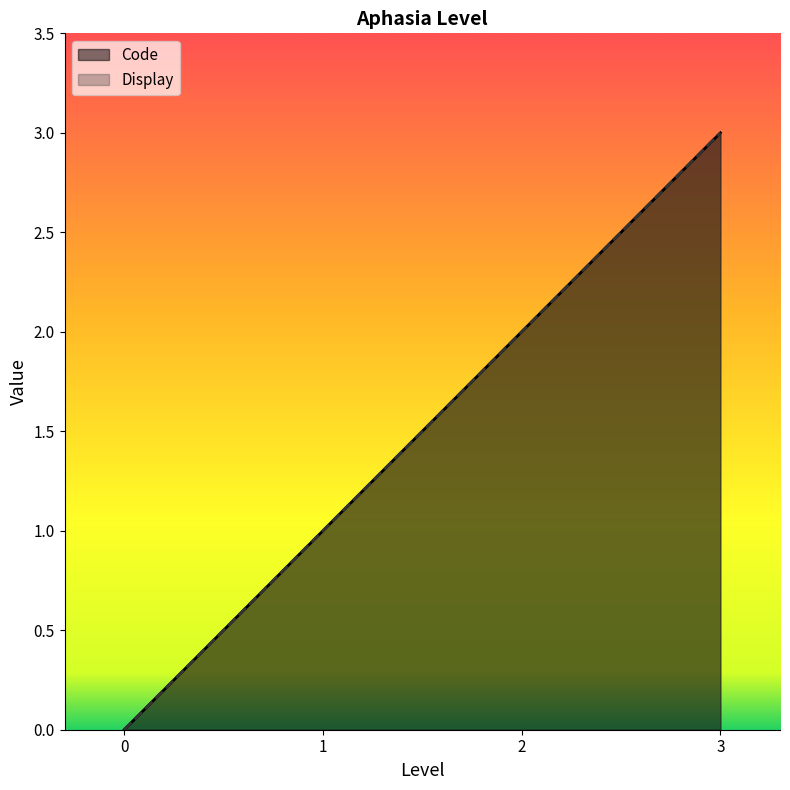

Reading right to left, extract all data points from this chart.

Code: 3=3	2=2	1=1	0=0
Display: 3=3	2=2	1=1	0=0